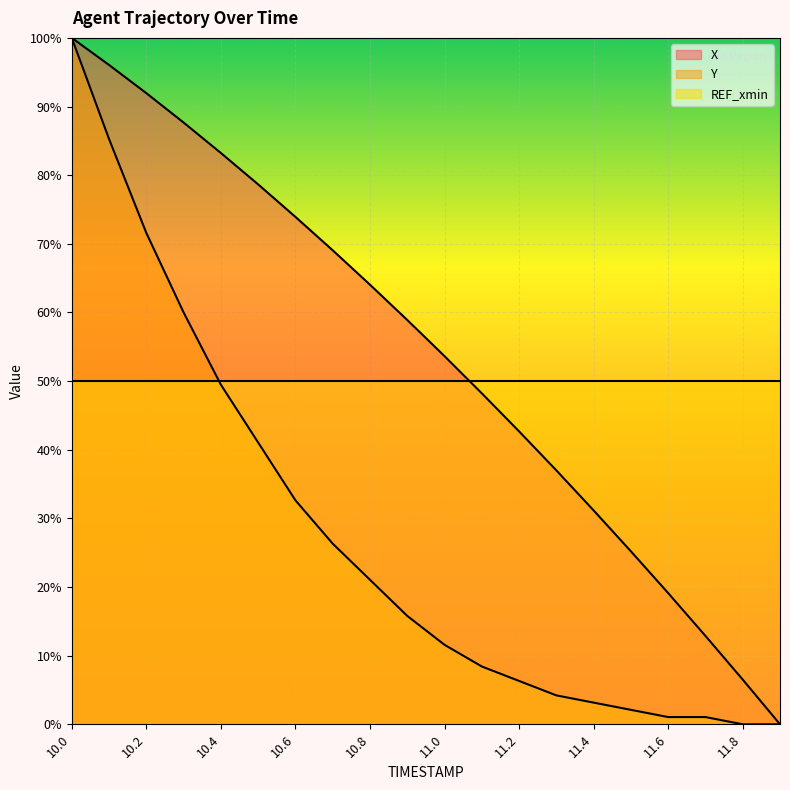

Reading left to right, list all the values displayed in this chart.

X: 10.0=100.0	10.1=96.1	10.2=91.9	10.3=87.7	10.4=83.2	10.5=78.7	10.6=73.9	10.7=69.1	10.8=64.0	10.9=58.9	11.0=53.6	11.1=48.2	11.2=42.7	11.3=37.0	11.4=31.2	11.5=25.2	11.6=19.1	11.7=12.9	11.8=6.5	11.9=0.0
Y: 10.0=100.0	10.1=85.3	10.2=71.6	10.3=60.0	10.4=49.5	10.5=41.1	10.6=32.6	10.7=26.3	10.8=21.1	10.9=15.8	11.0=11.6	11.1=8.4	11.2=6.3	11.3=4.2	11.4=3.2	11.5=2.1	11.6=1.1	11.7=1.1	11.8=0.0	11.9=0.0